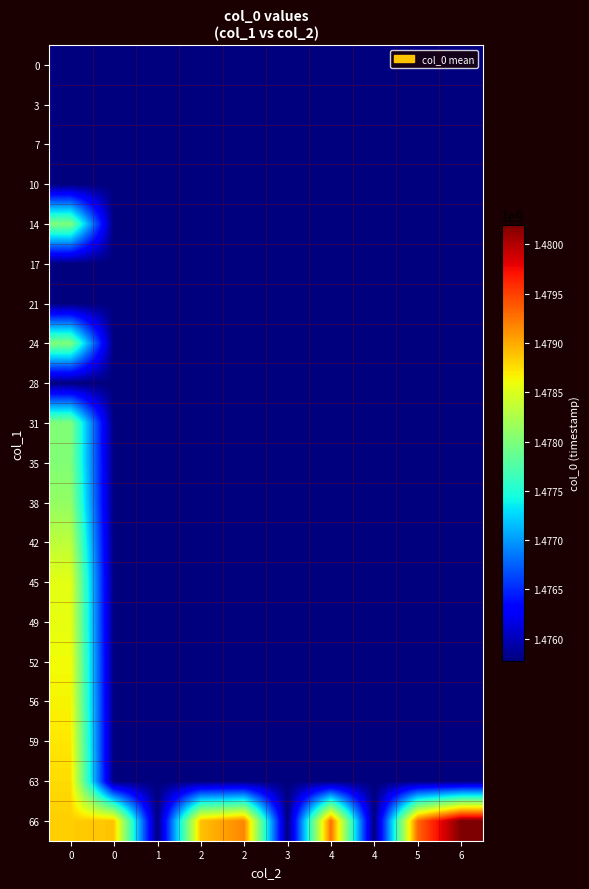

What is the difference between the highest and lowest values at 4?

3505127.5